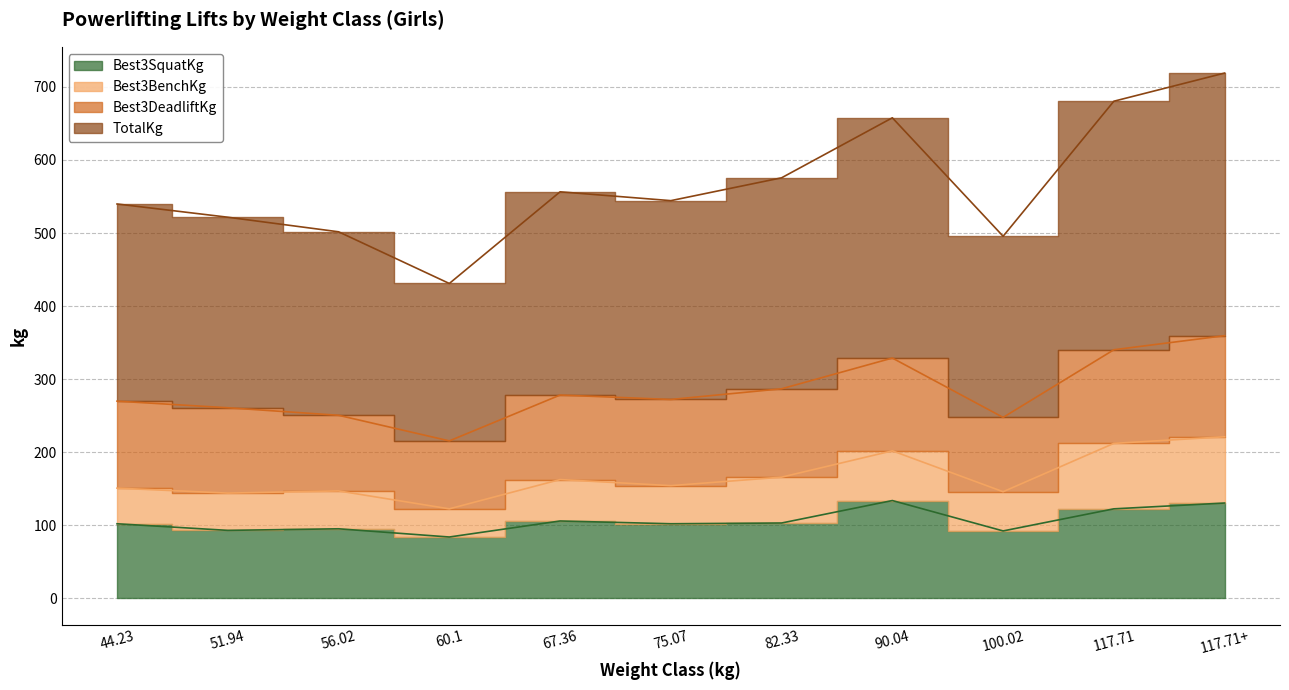

What is the label of the 7th point from the left?

82.33